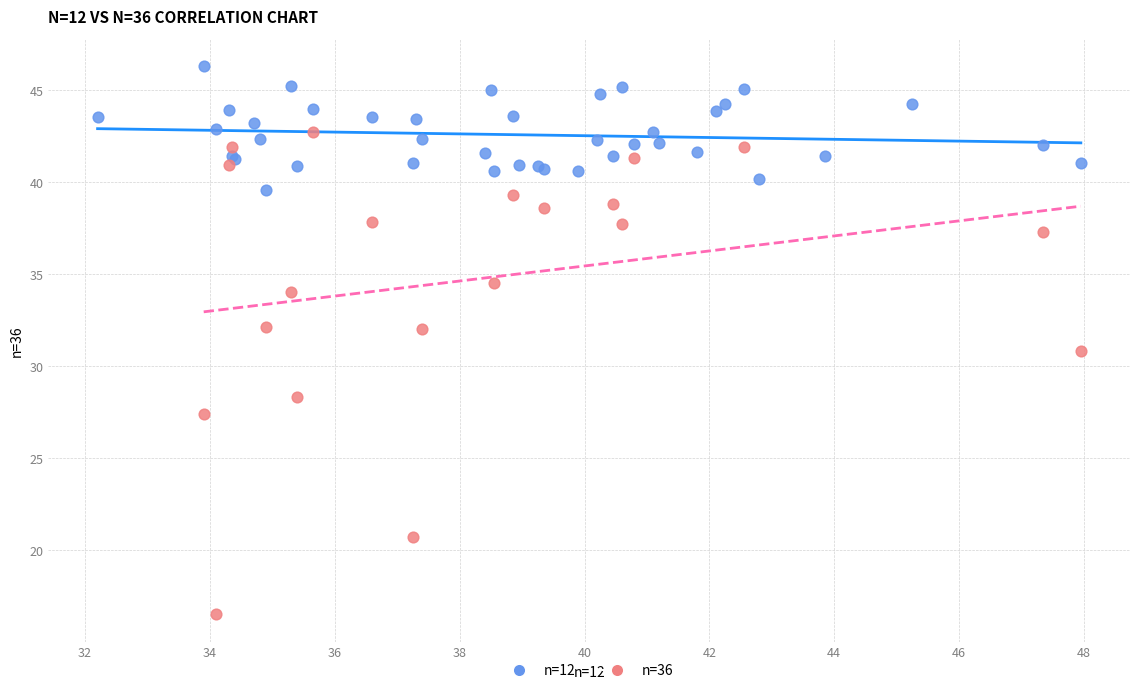

Which series contains the highest Y value?

n=12